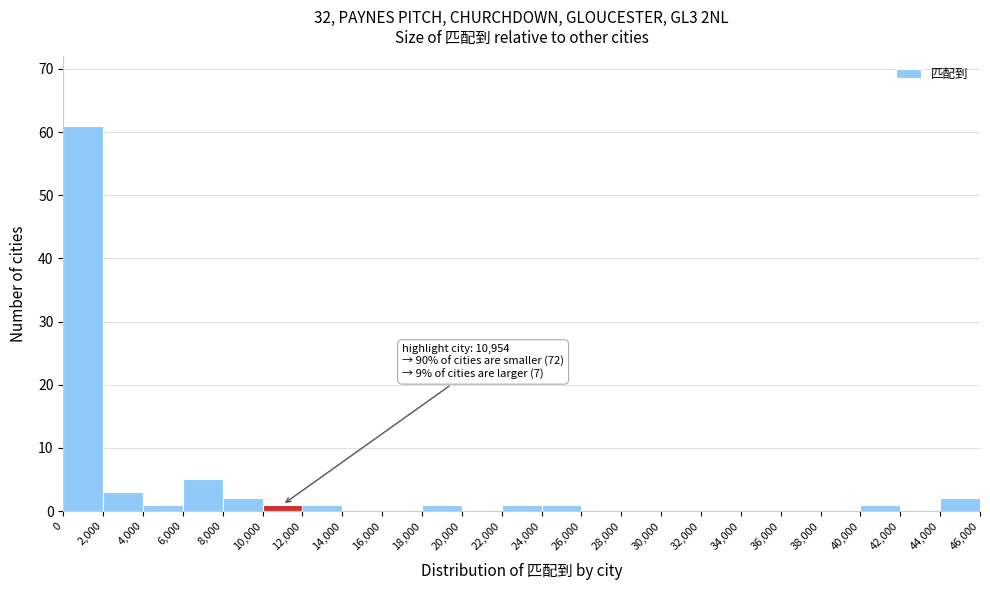

Over which range of the x-axis is the bar tallest?

0 to 2,000